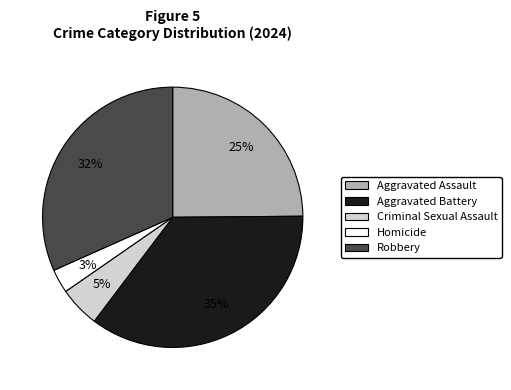

Does any single category account for the majority?

No